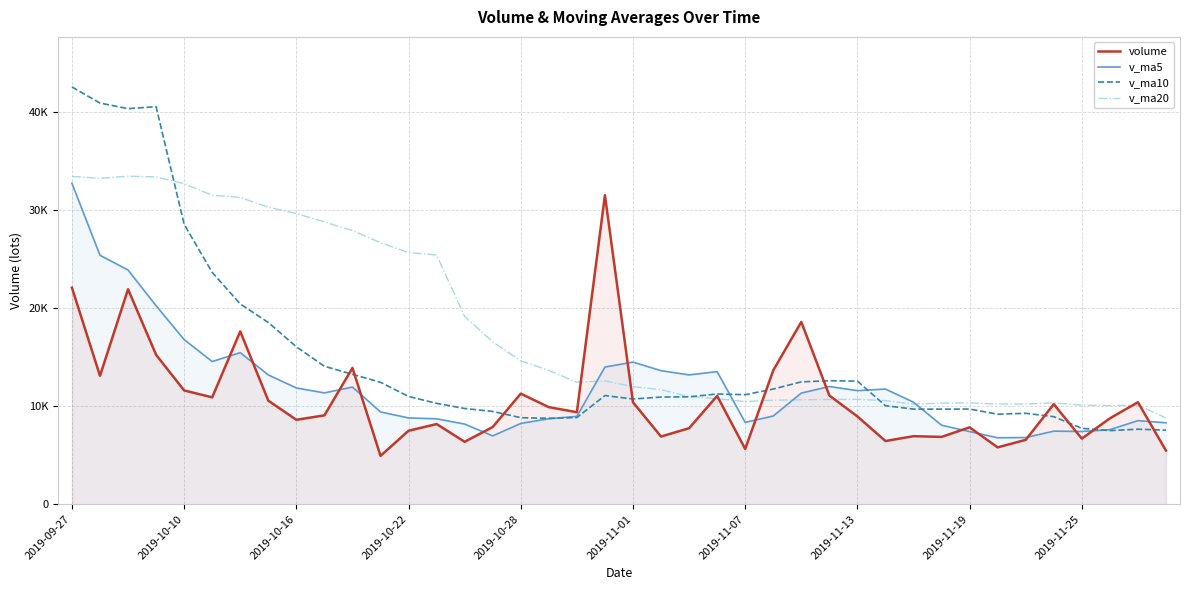

Count the number of data series in this chart.

4